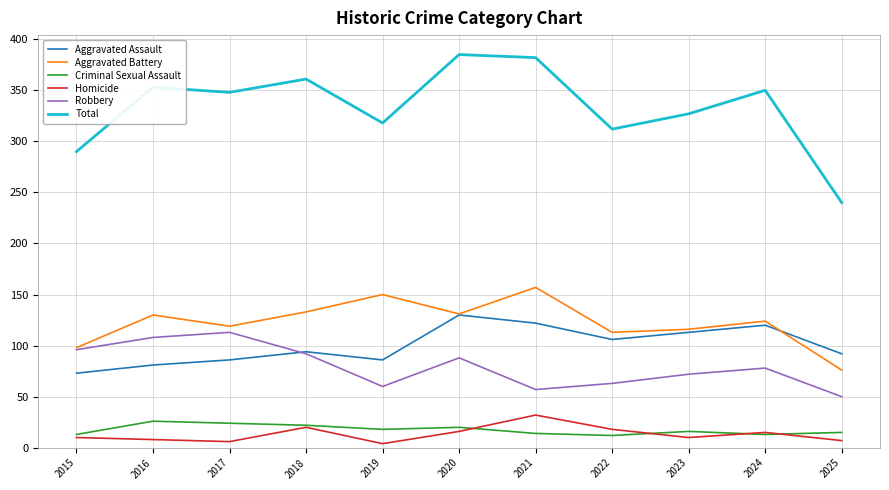

The value of Total at 2015 is 97. True or false?

False